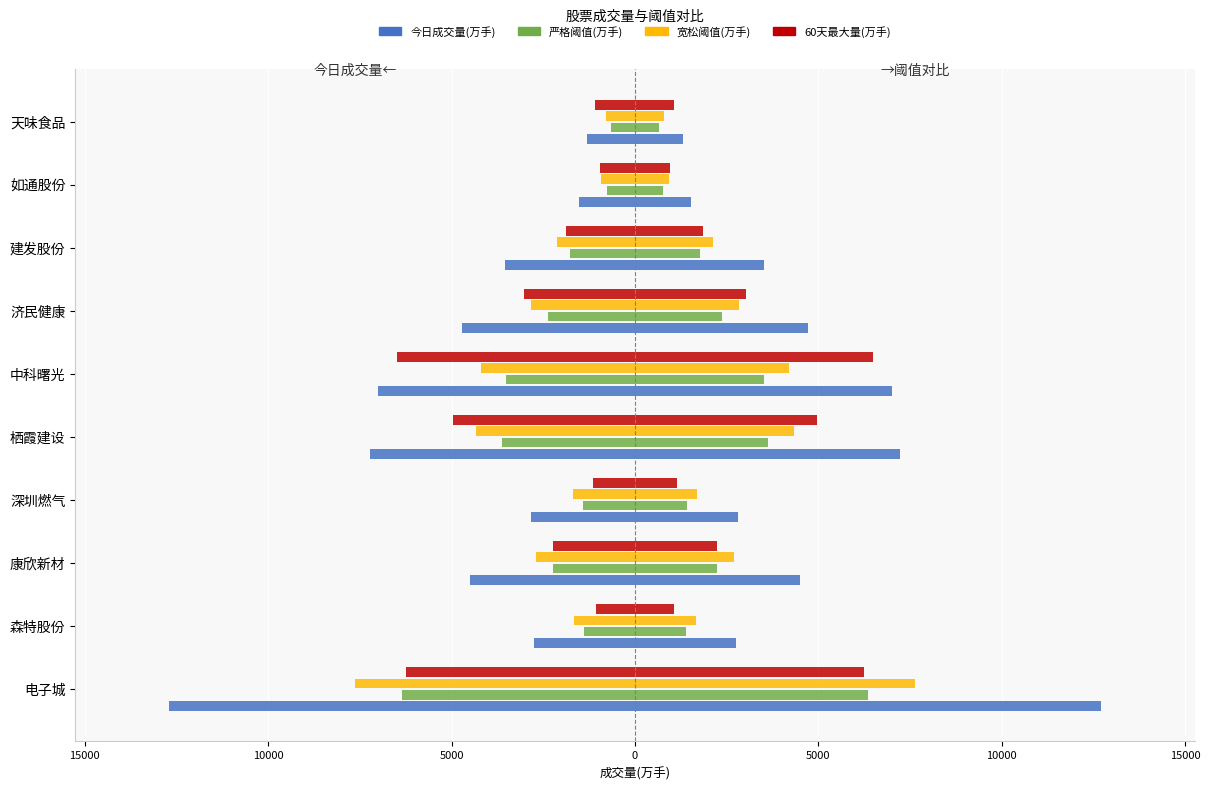

Which series has the widest spread of values?

今日成交量(万手)